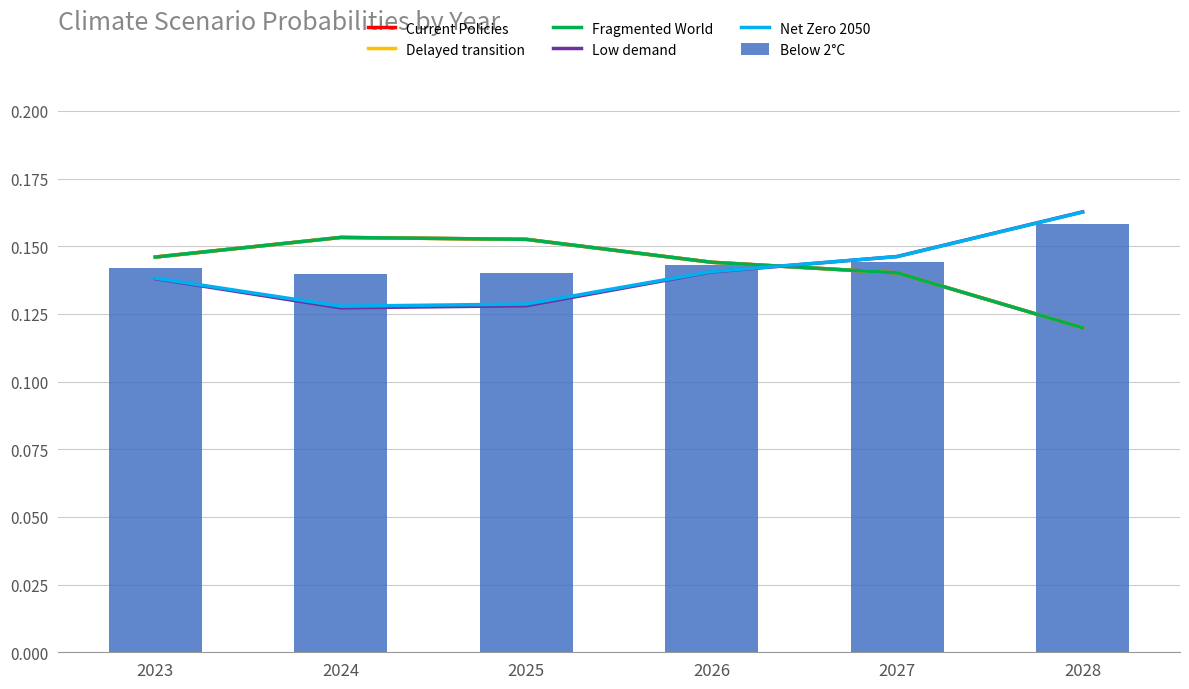

At how many categories does at least one series exceed 0?

6